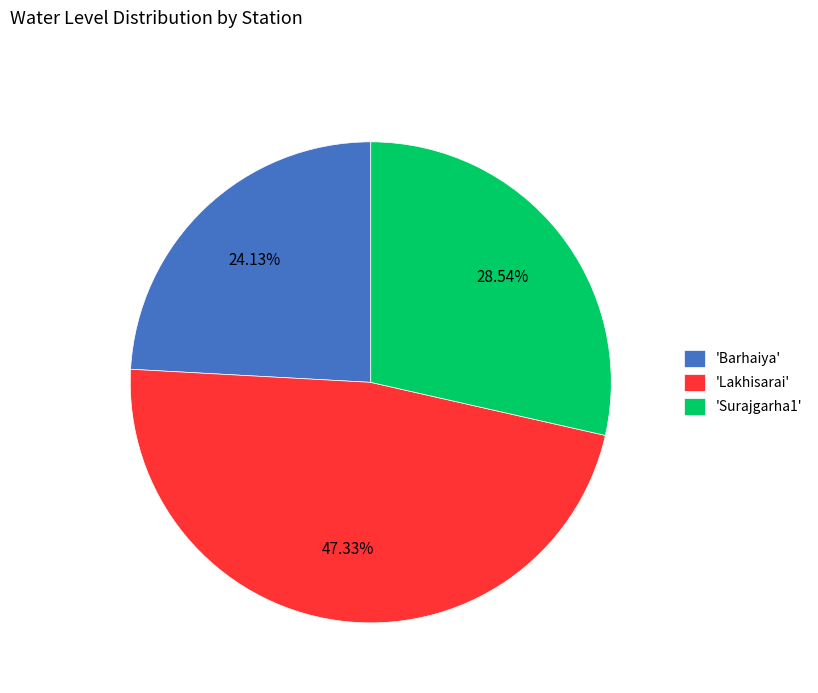

Does 'Surajgarha1' represent more than half of the total?

No